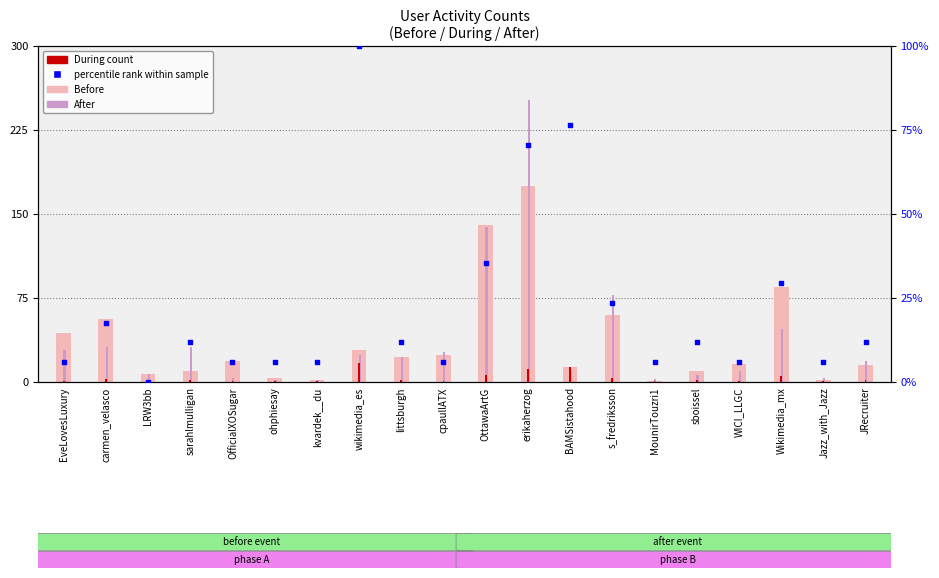

Which series contains the lowest Y value?

During